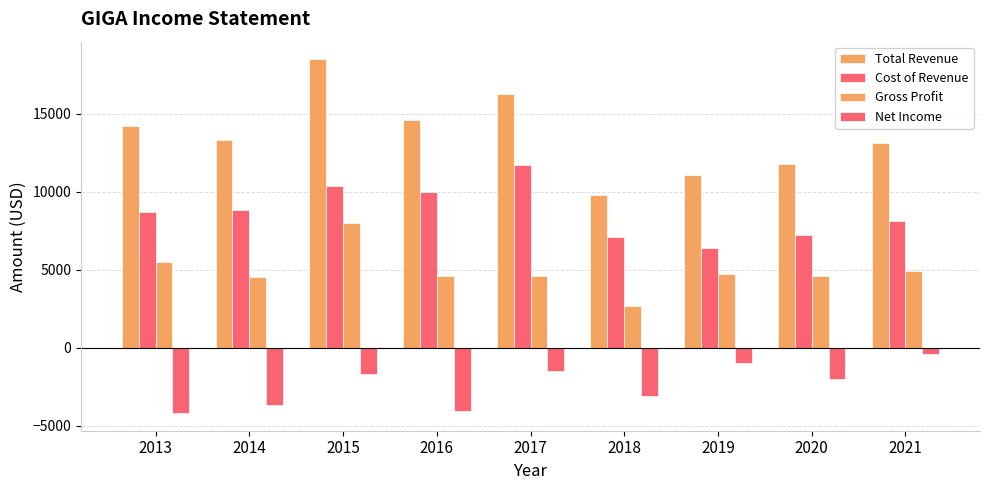

Is the value of Gross Profit at 2018 greater than the value of Cost of Revenue at 2018?

No